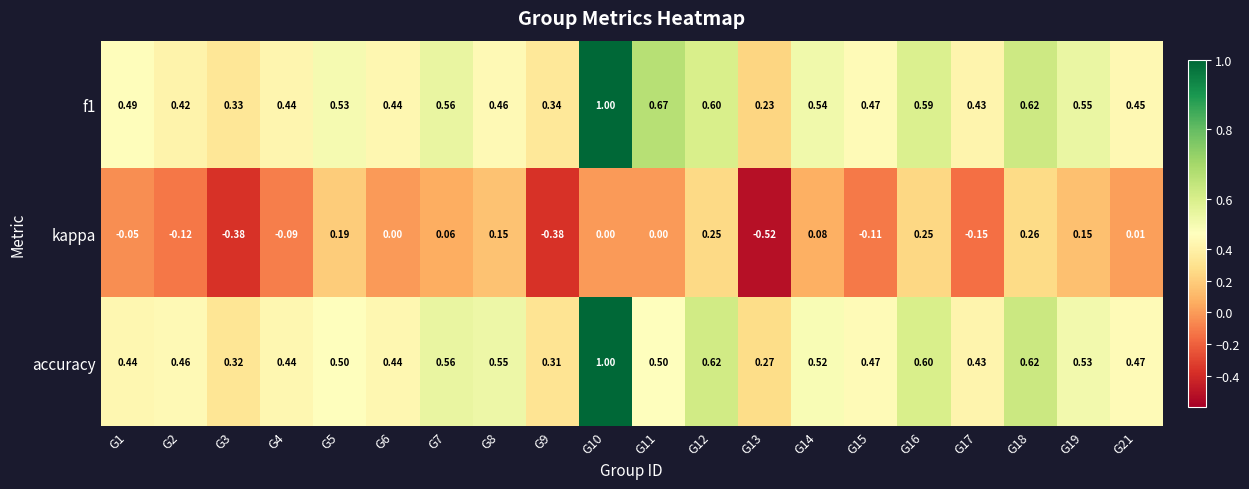

Is the value of accuracy at G19 greater than the value of f1 at G13?

Yes